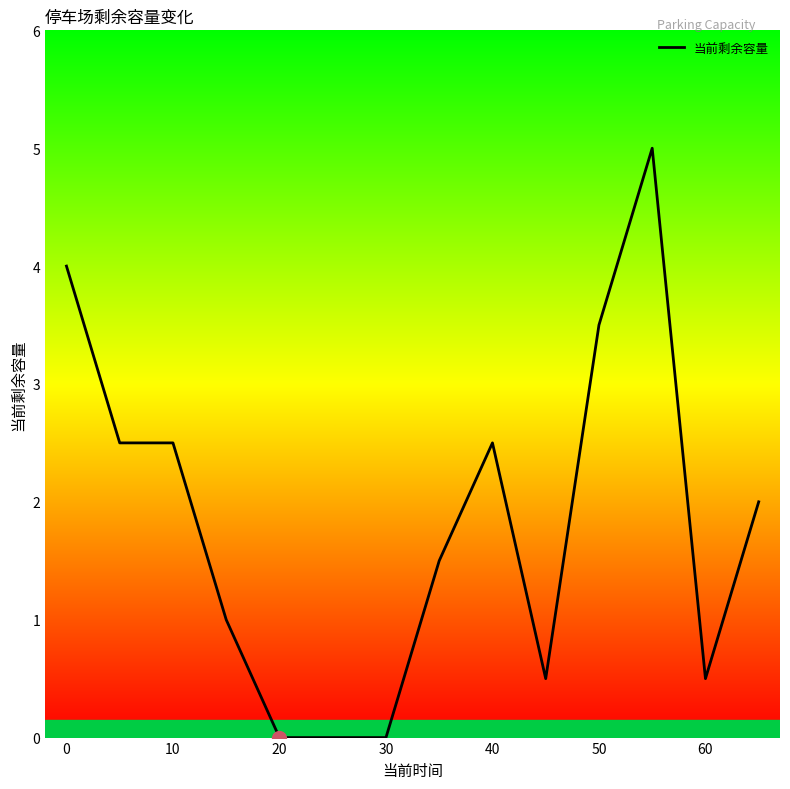

What is the greatest value displayed?

5.0